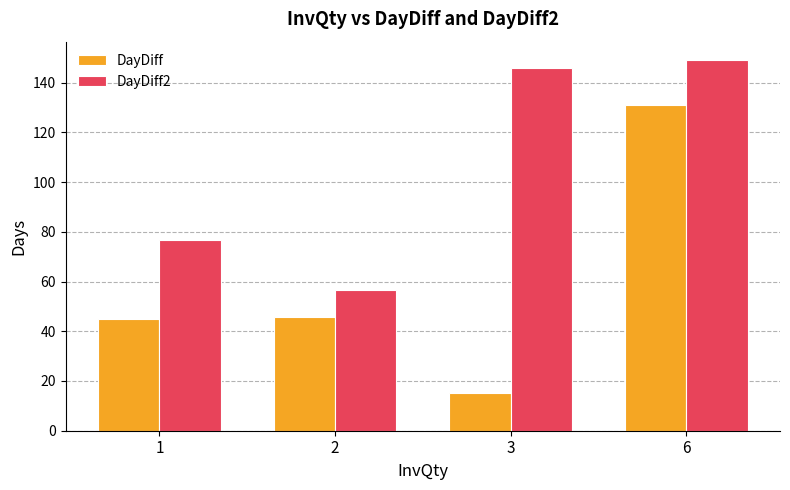

How many bars are there in each group?

2